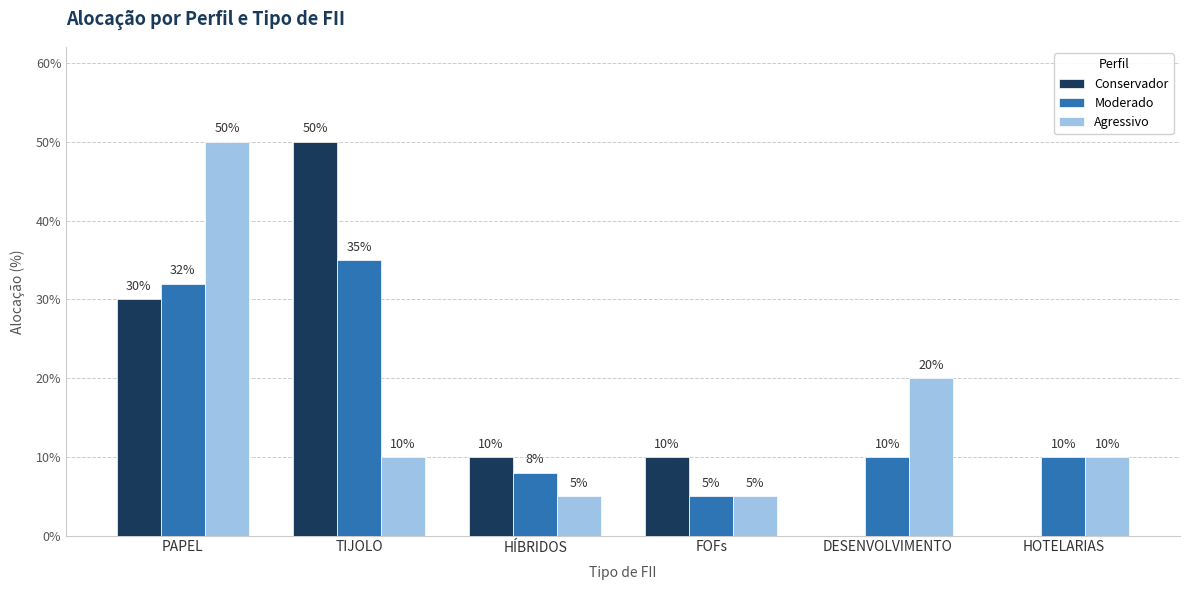

List the series in order of their peak value, highest first.

Conservador, Agressivo, Moderado